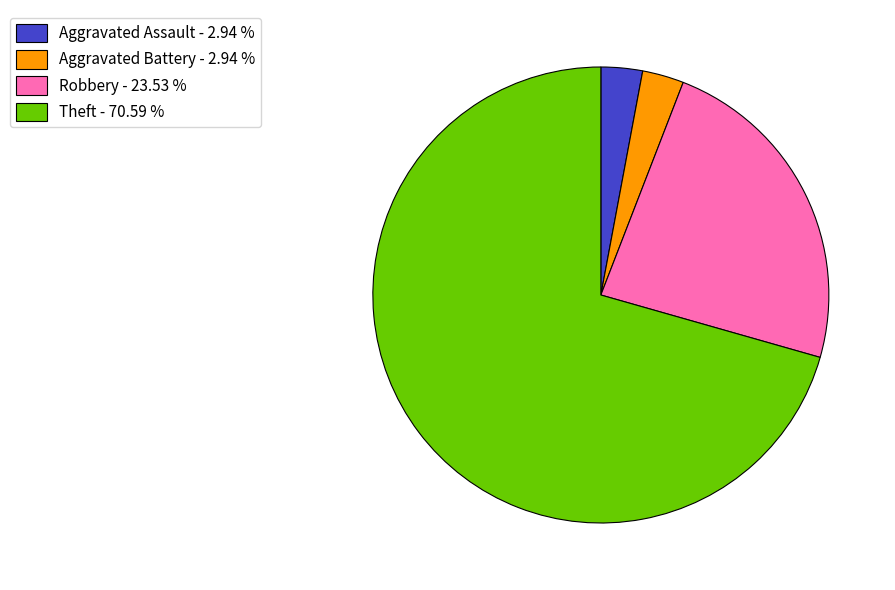

Between Aggravated Assault - 2.94 % and Robbery - 23.53 %, which is larger?

Robbery - 23.53 %